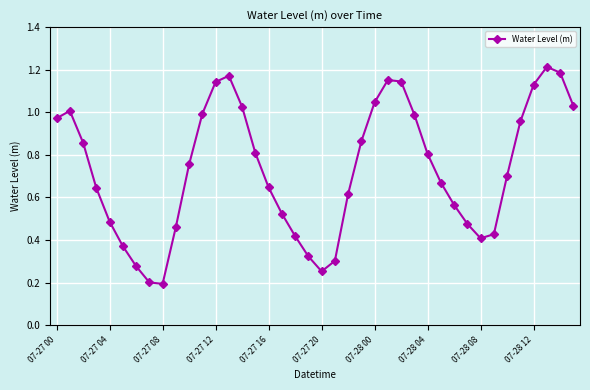

How many points are higher than both their immediate neighbors (excluding endpoints)?

4